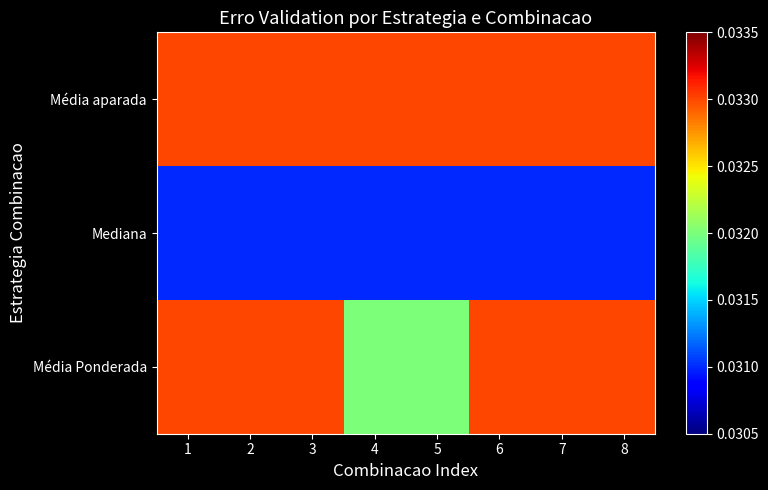

What is the total value across all series at 5?

0.1